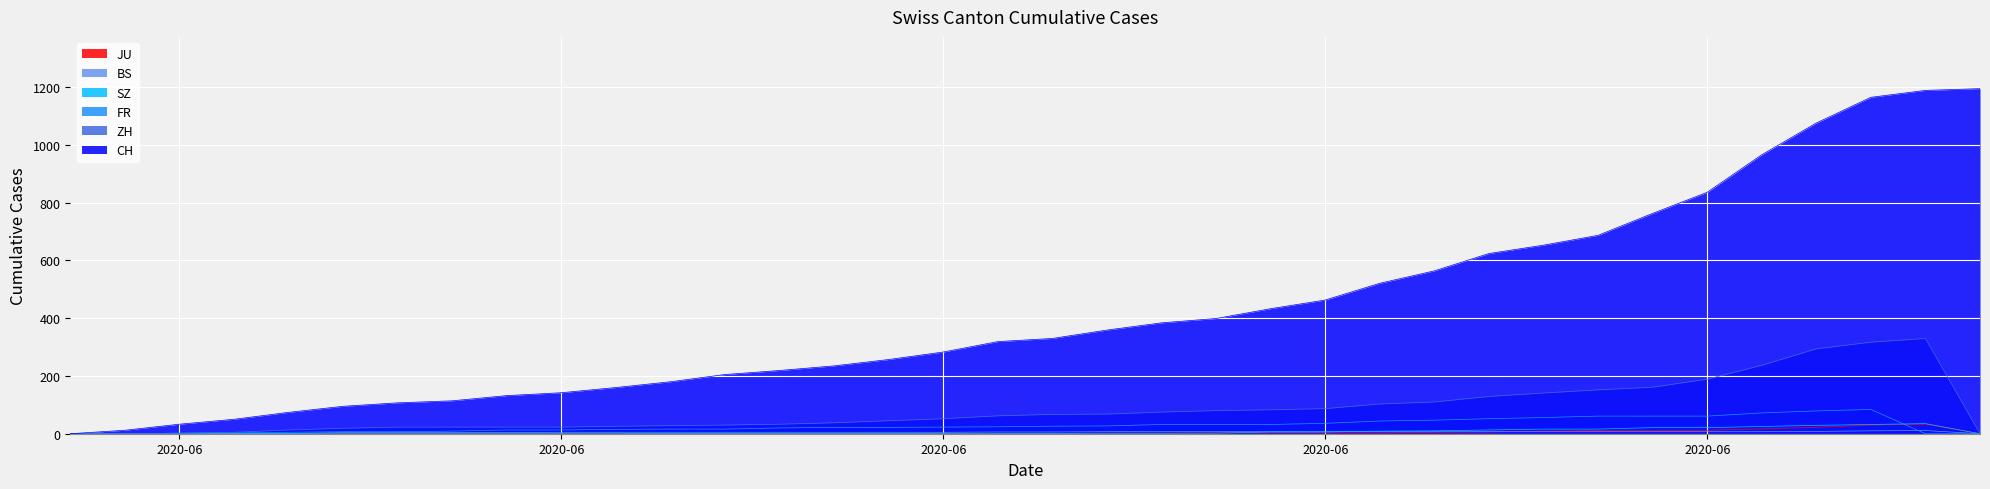

True or false: SZ and BS cross at least once.

True